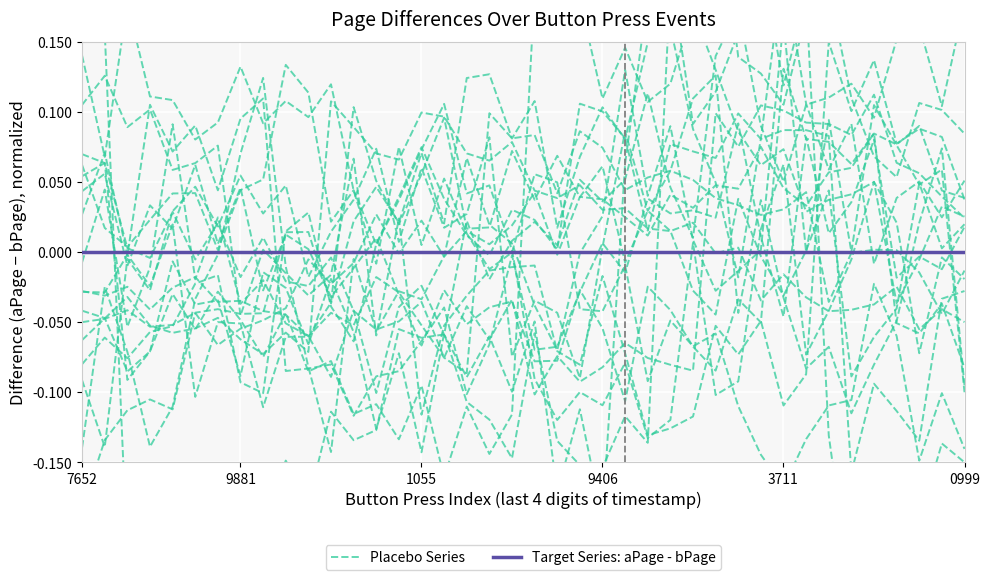

At which label does Target Series: aPage - bPage reach its minimum?

7652